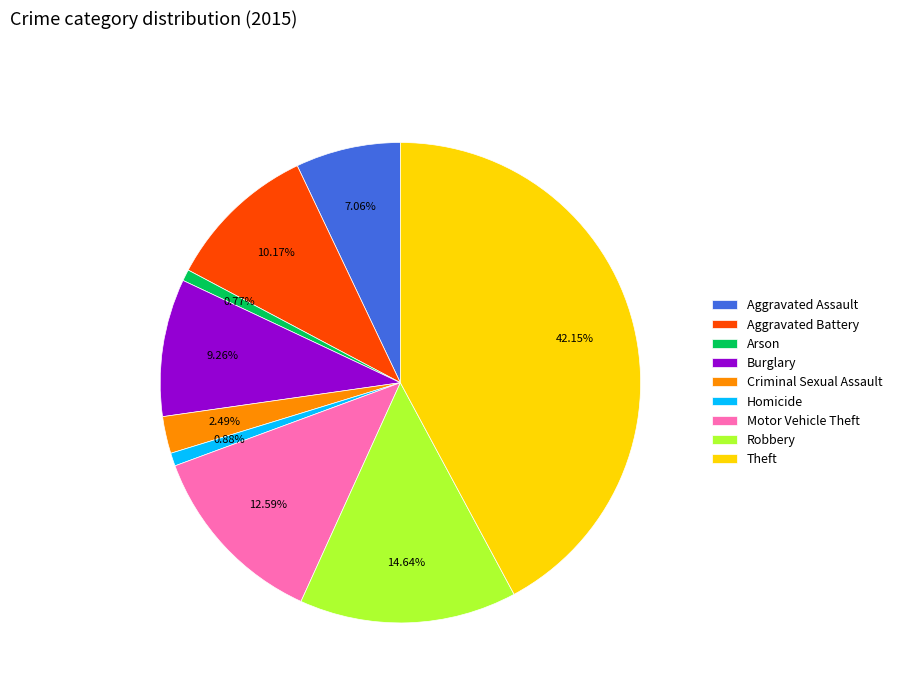

Approximately how many times larger is the value at Robbery compared to Aggravated Assault?

2.1